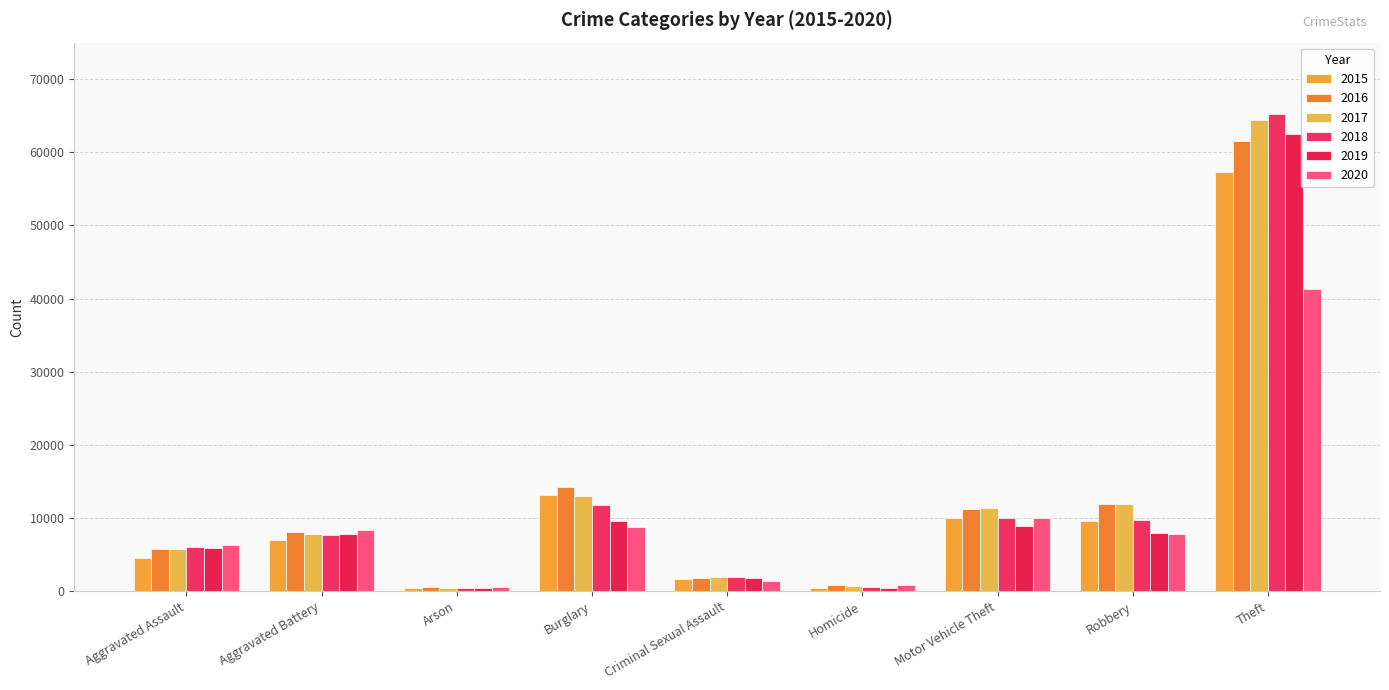

What is the difference between the highest and lowest values at Criminal Sexual Assault?

527